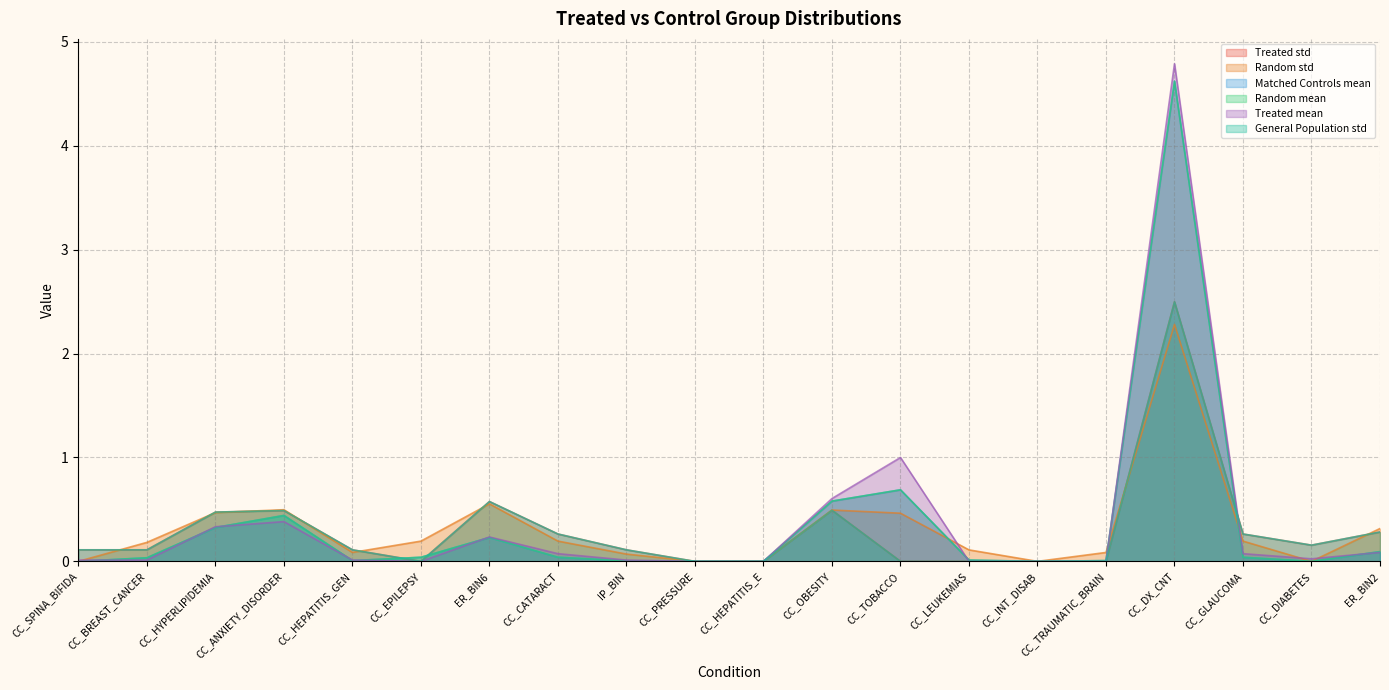

What is the label of the 7th point from the left?

ER_BIN6